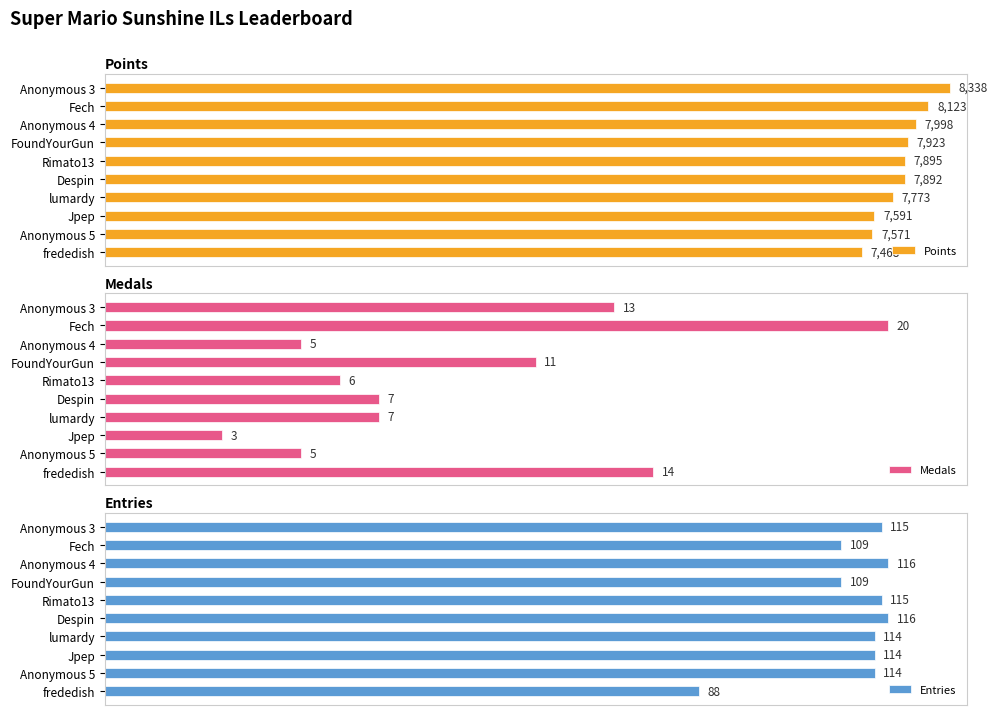

What is the lowest value of the Entries series?

88